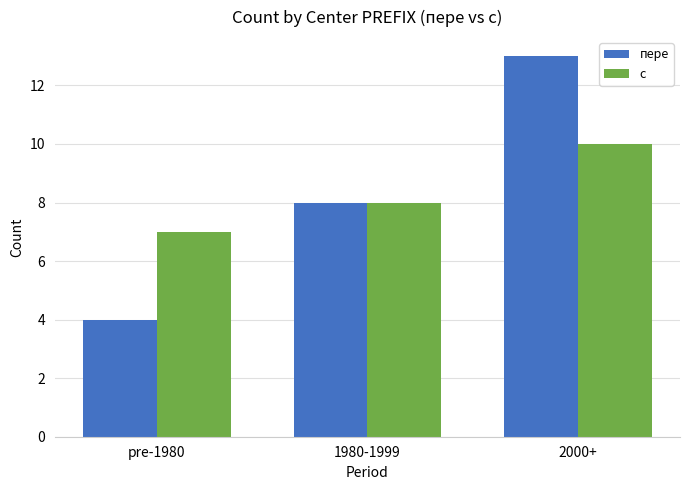

Is it true that с equals 10 at 2000+?

True